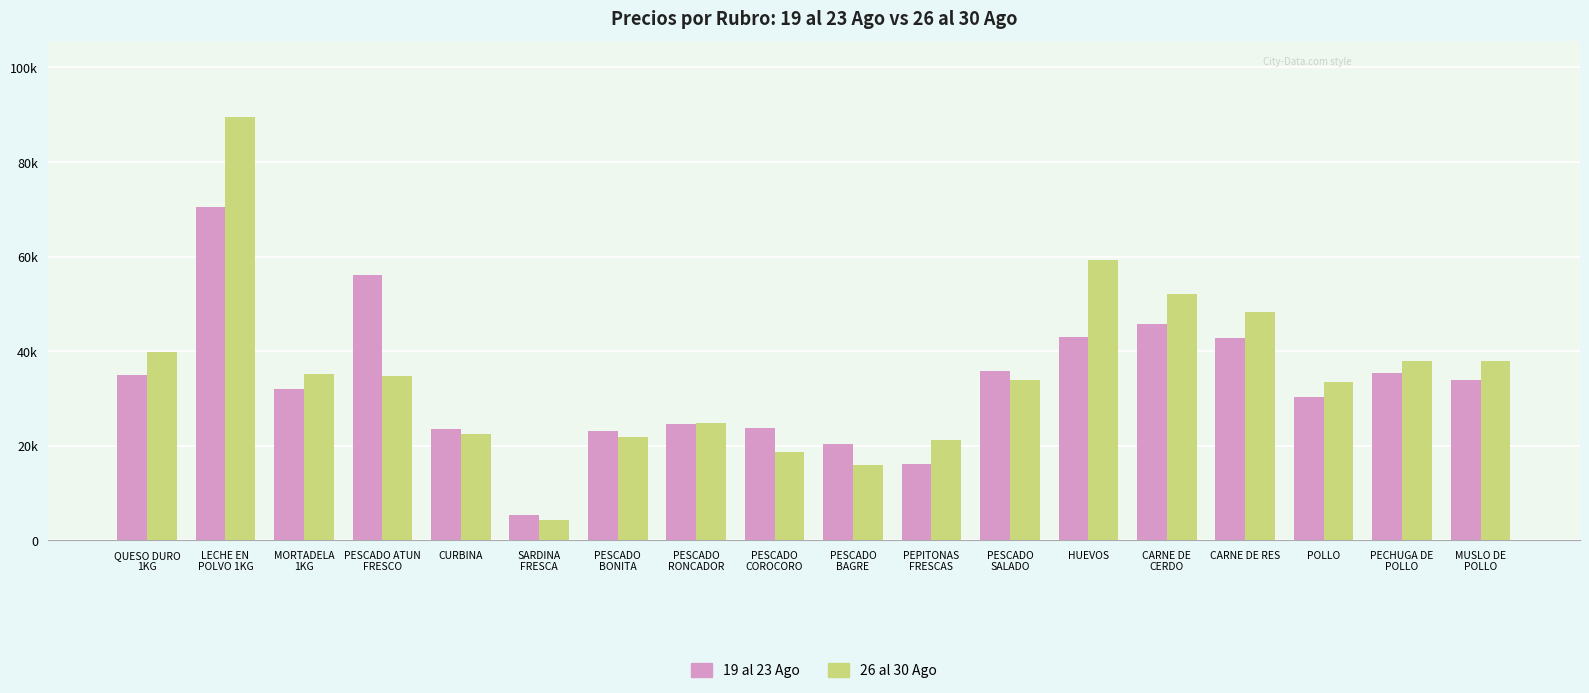

Does the chart contain stacked bars?

No